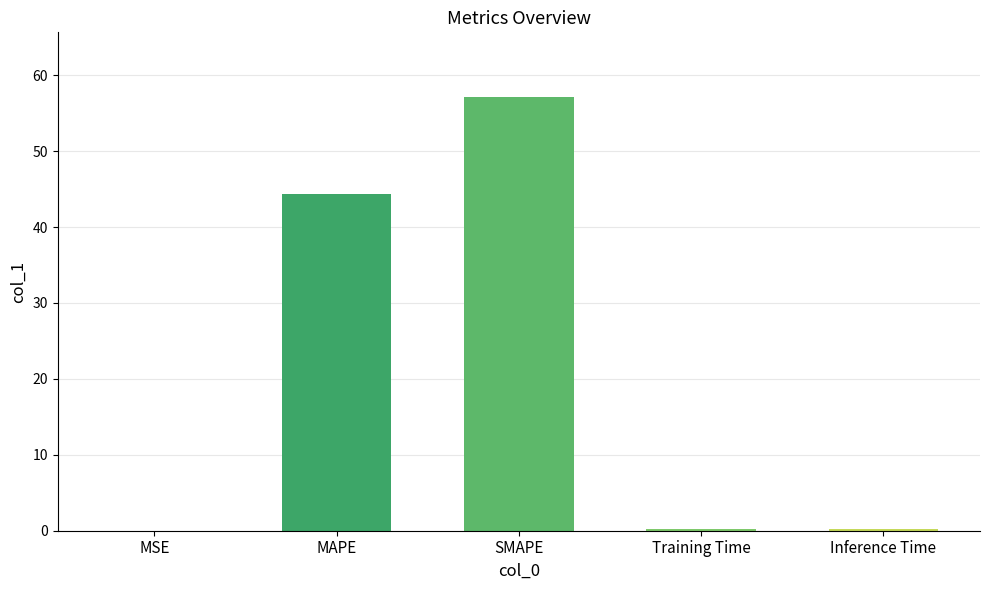

What is the greatest value displayed?

57.1